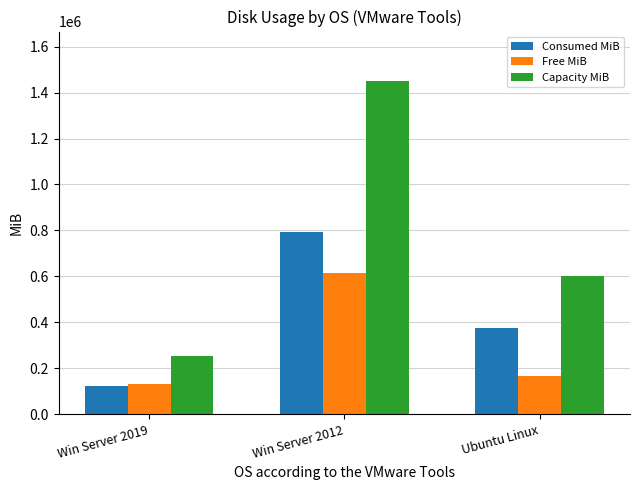

Which label corresponds to the largest value in the chart?

Win Server 2012